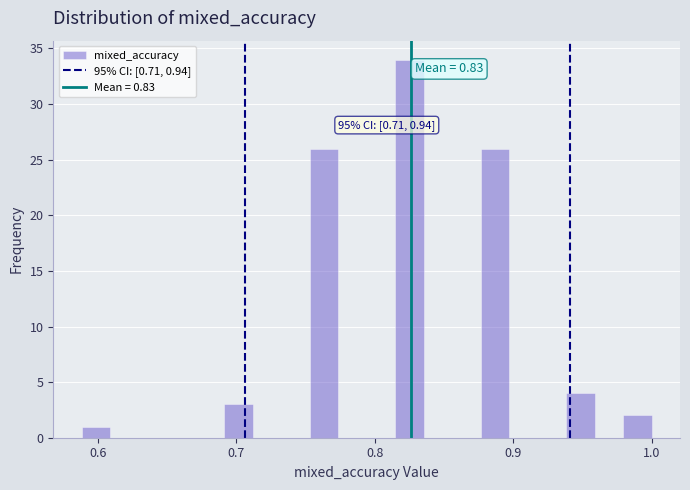

Around what value on the x-axis is the tallest bar? Give the approximate position of its centre, as read against the axis.

0.83